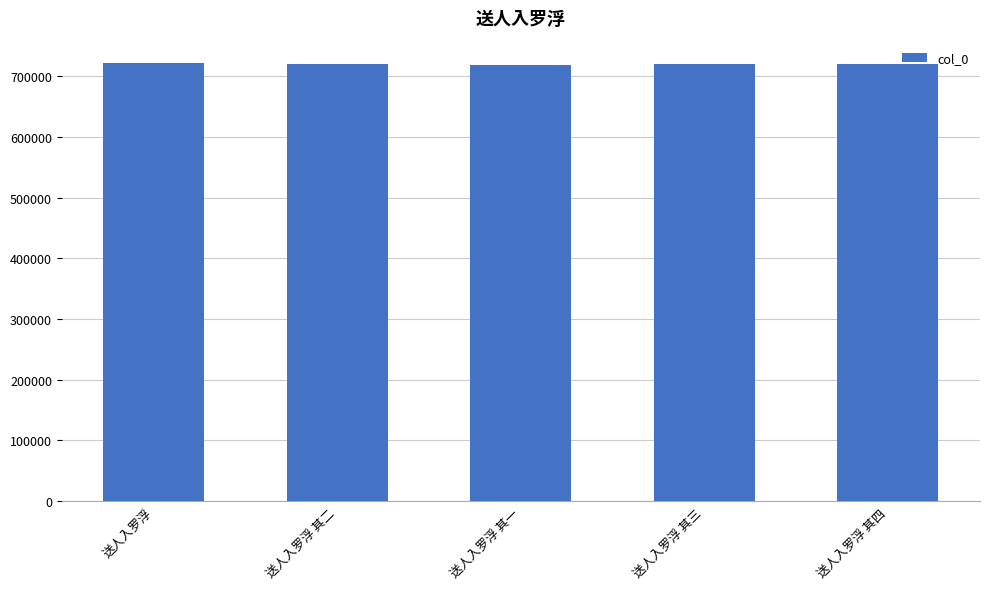

How many data points are less than 719341?

2